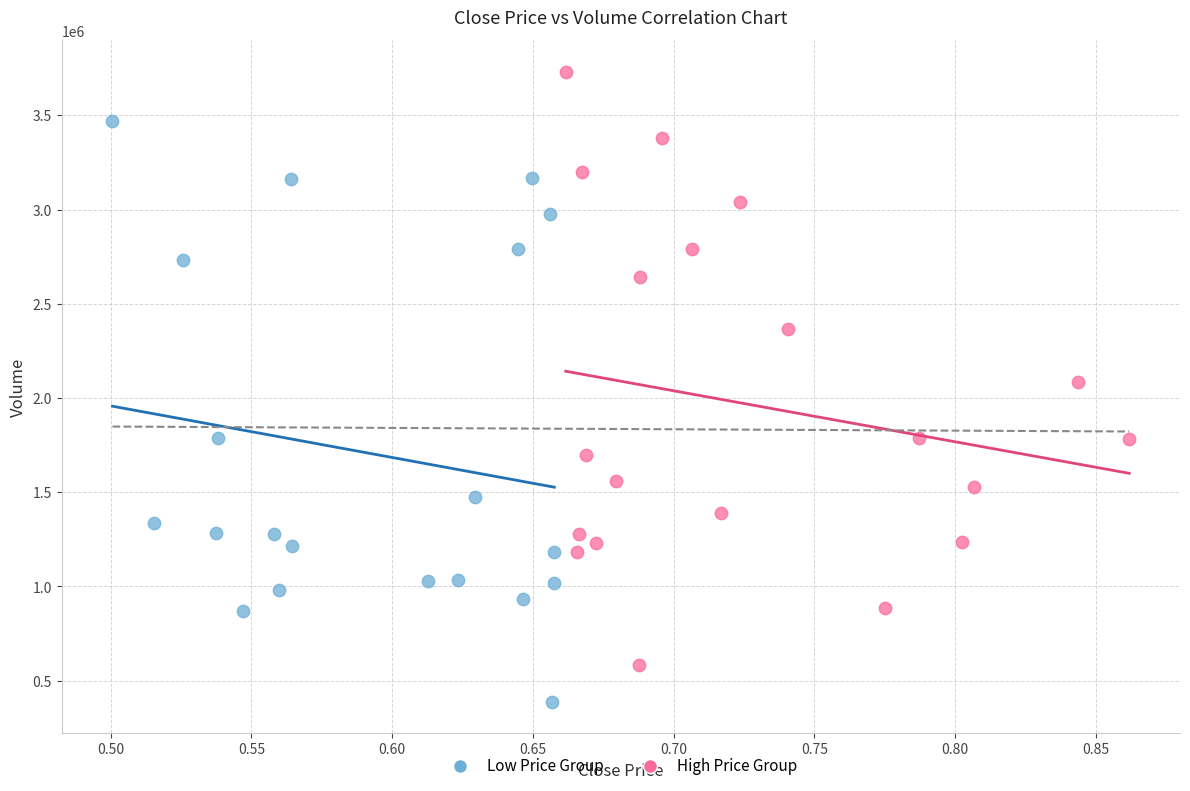

Which series contains the lowest Y value?

Low Price Group